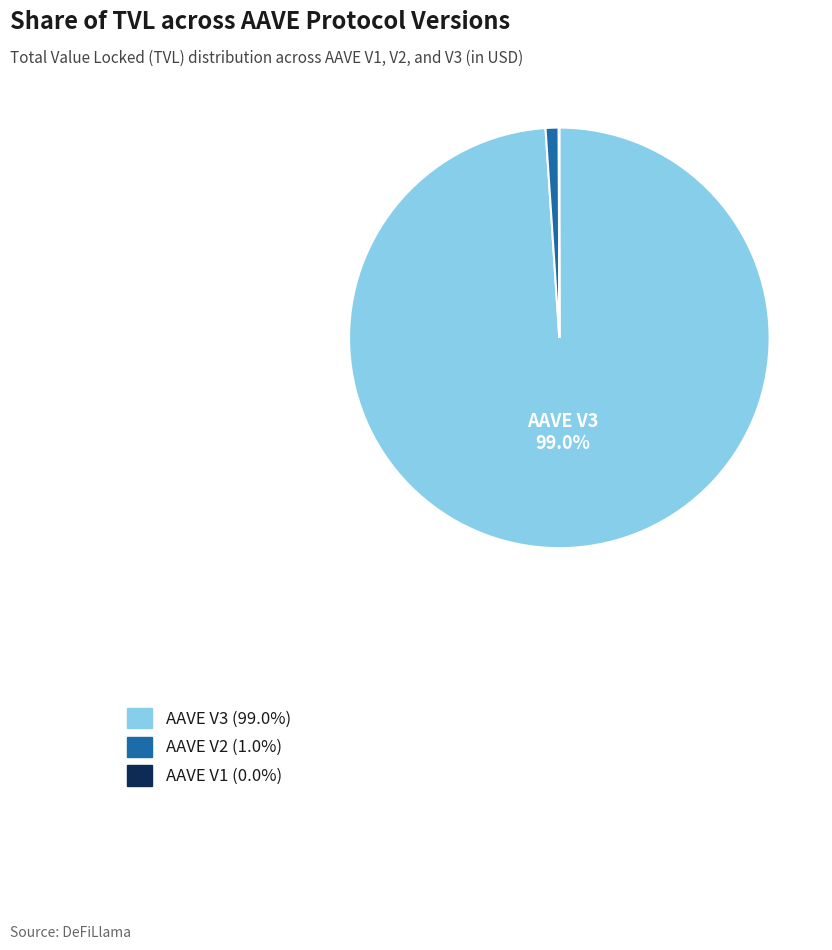

Which slice is the largest?

AAVE V3